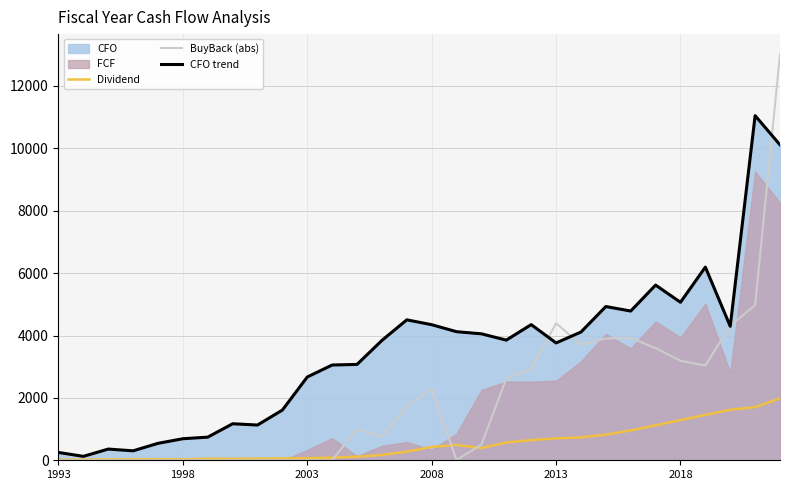

True or false: BuyBack (abs) has a value of 4393.0 at 2013.

True